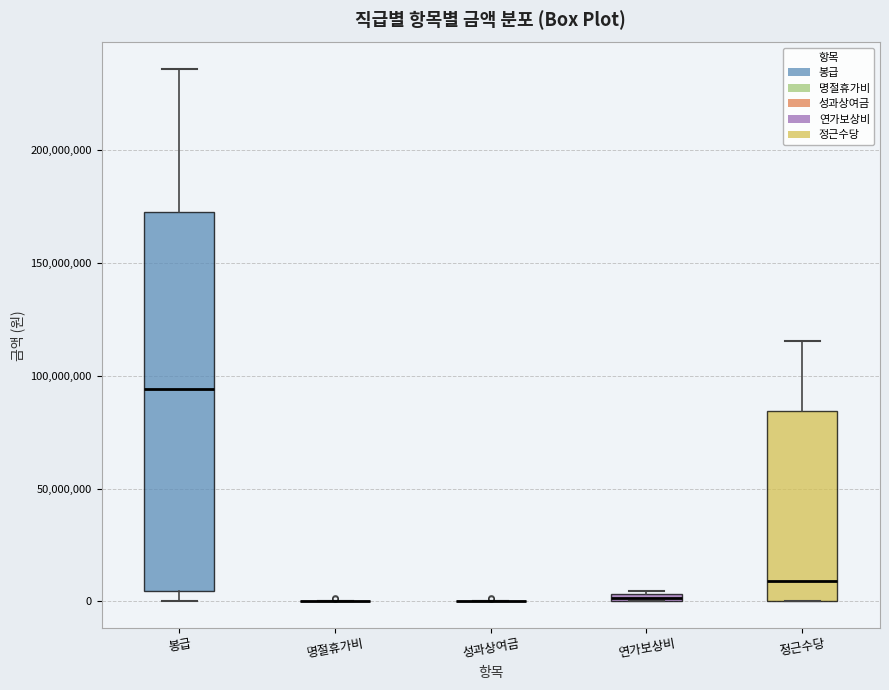

Which box is the tallest, from its lower edge to its upper edge?

봉급